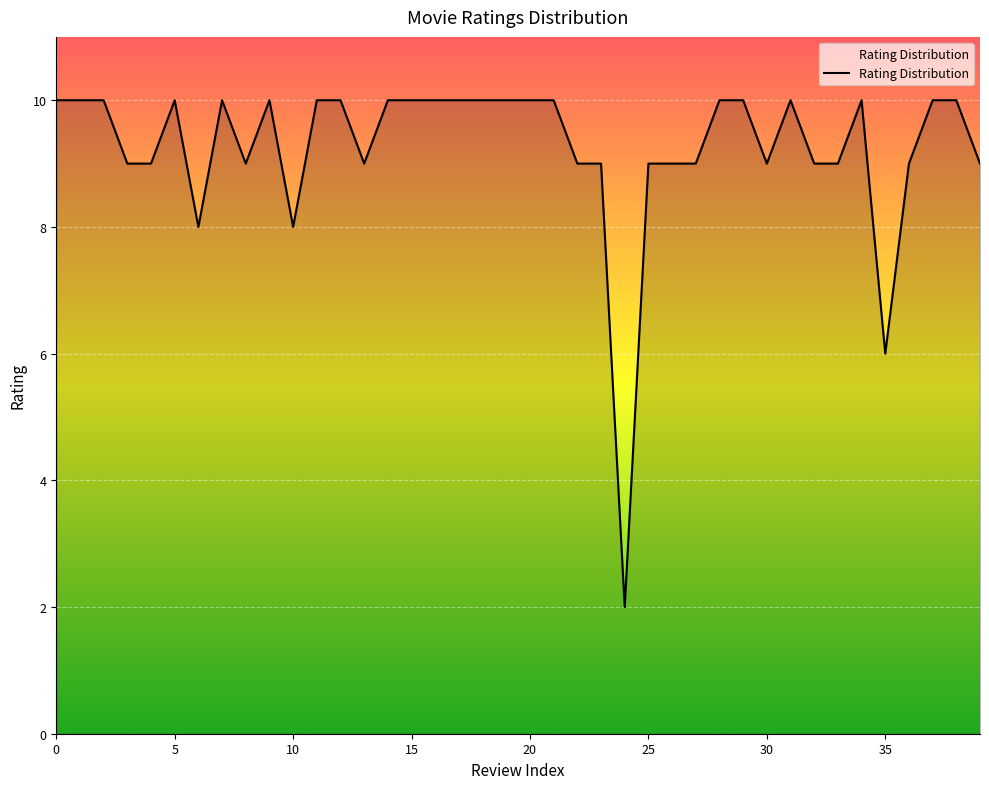

What is the difference between the maximum and minimum values?

8